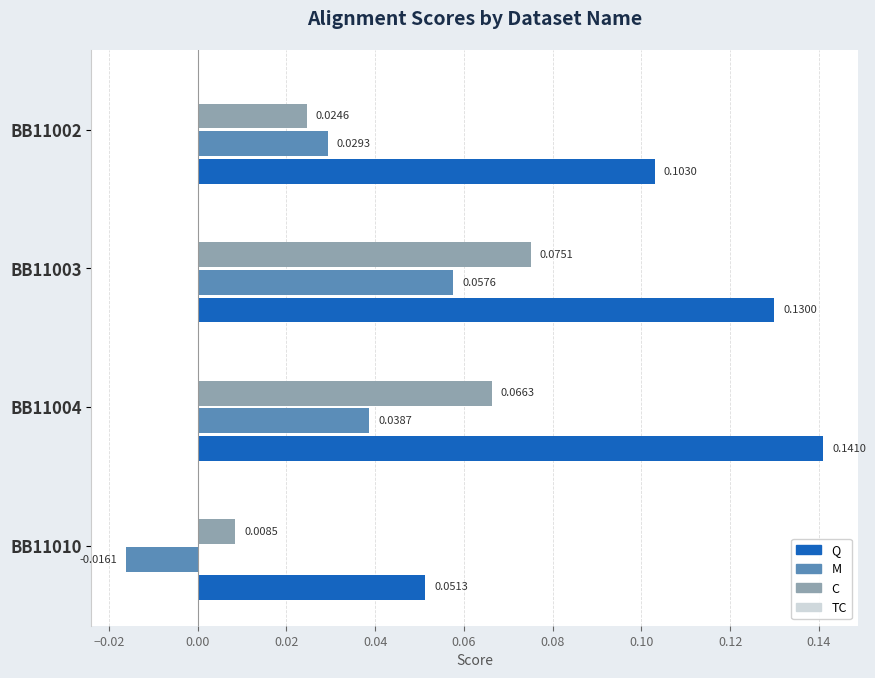

Rank the categories by M value from lowest to highest.

BB11010, BB11002, BB11004, BB11003